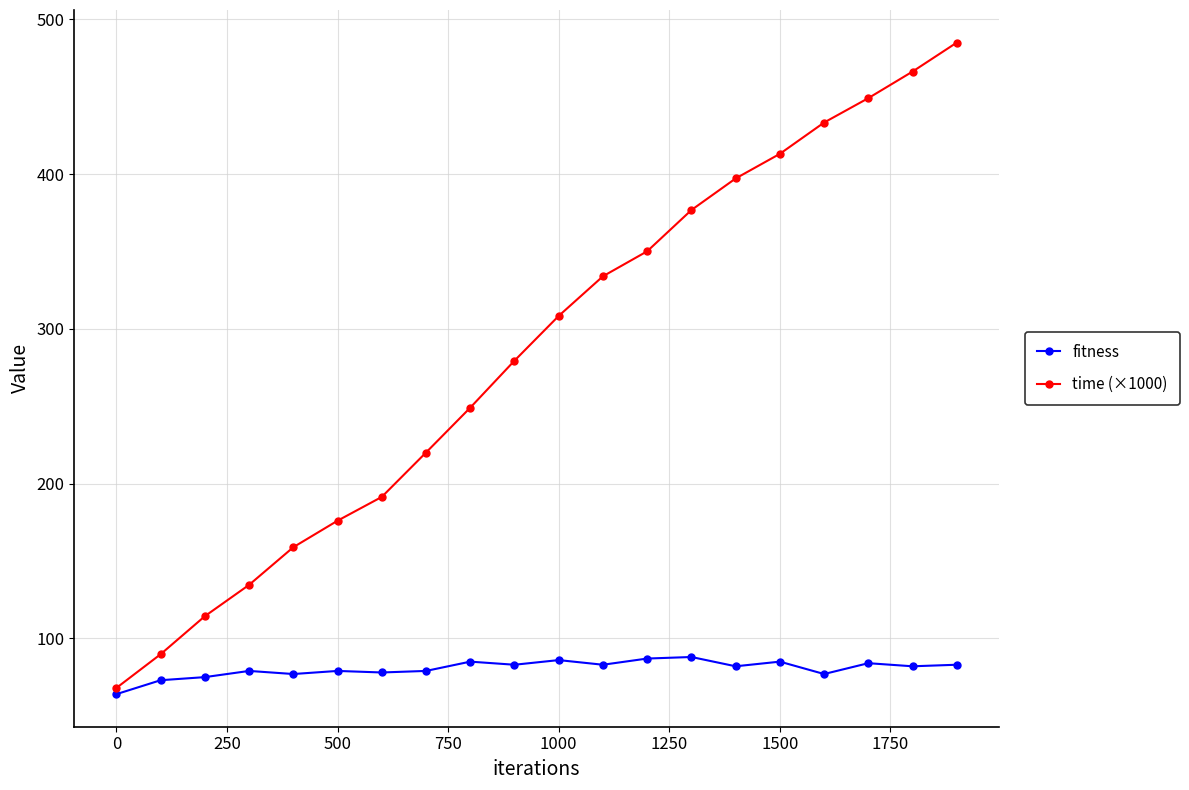

True or false: fitness has more than 2 interior local peaks.

True